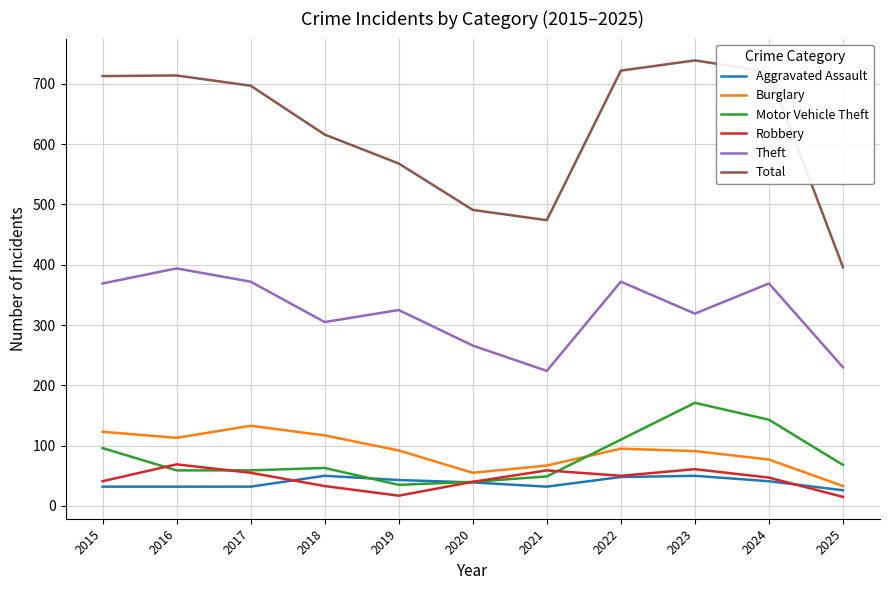

What is the difference between the second highest and minimum values in the Motor Vehicle Theft series?

108